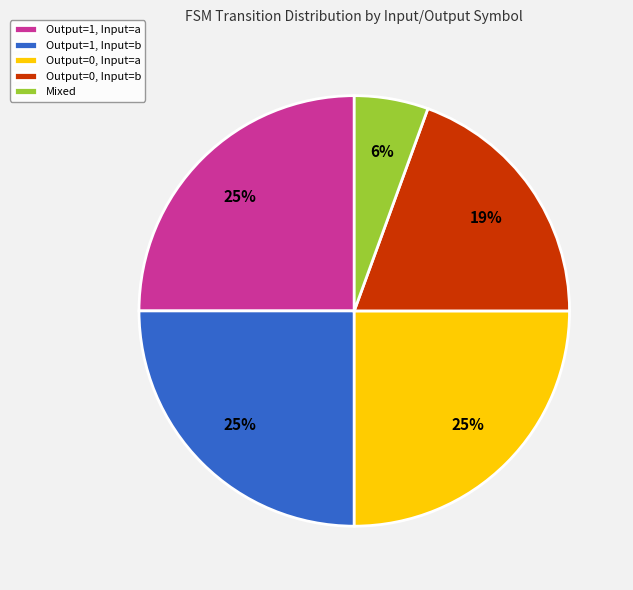

Is there any slice that represents more than half of the pie?

No